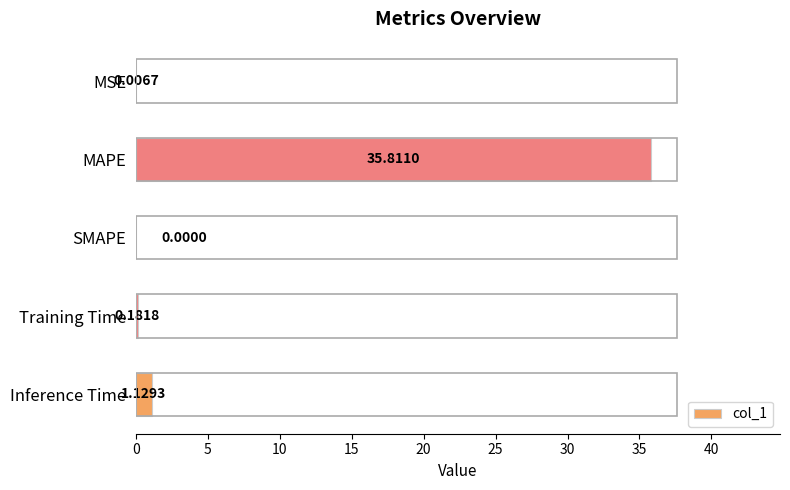

Which category has the highest value across all series?

MAPE